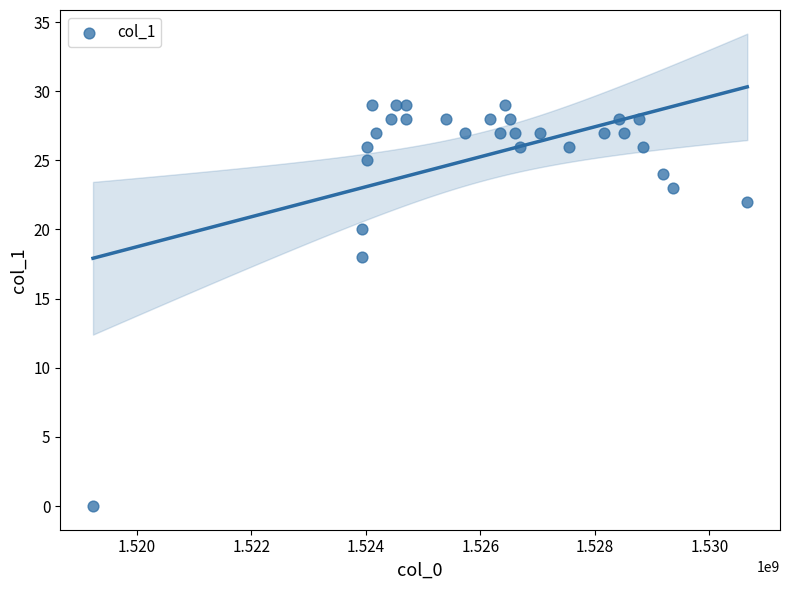

What is the range of X values (max minus min)?

11434165